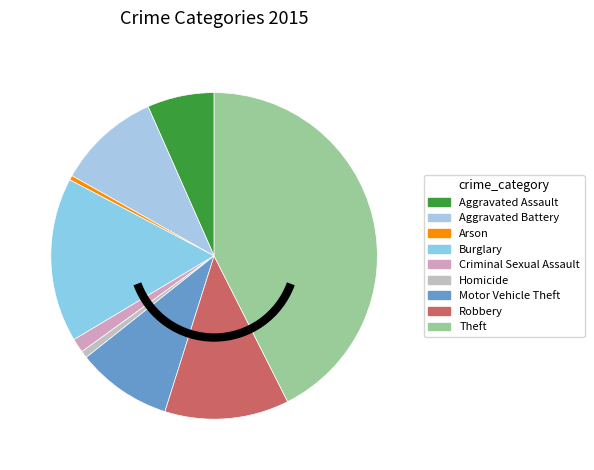

How many segments does this pie chart have?

9